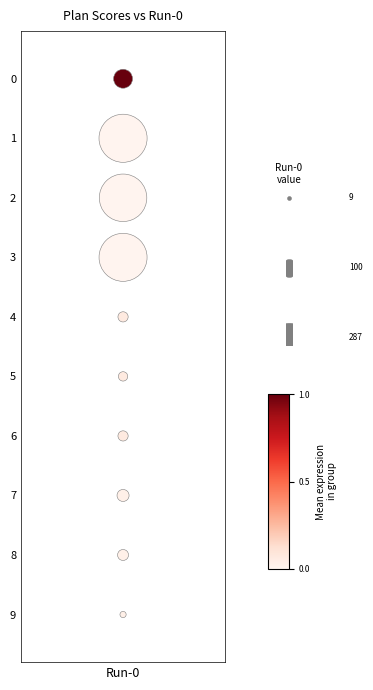

What value does the data have at Run-0?

3